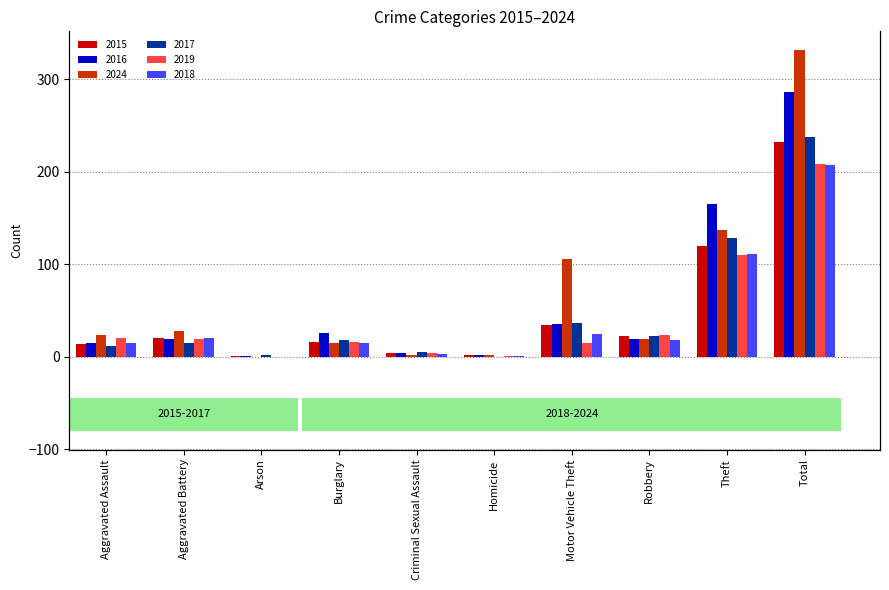

How many data points in 2019 are above 19?

4